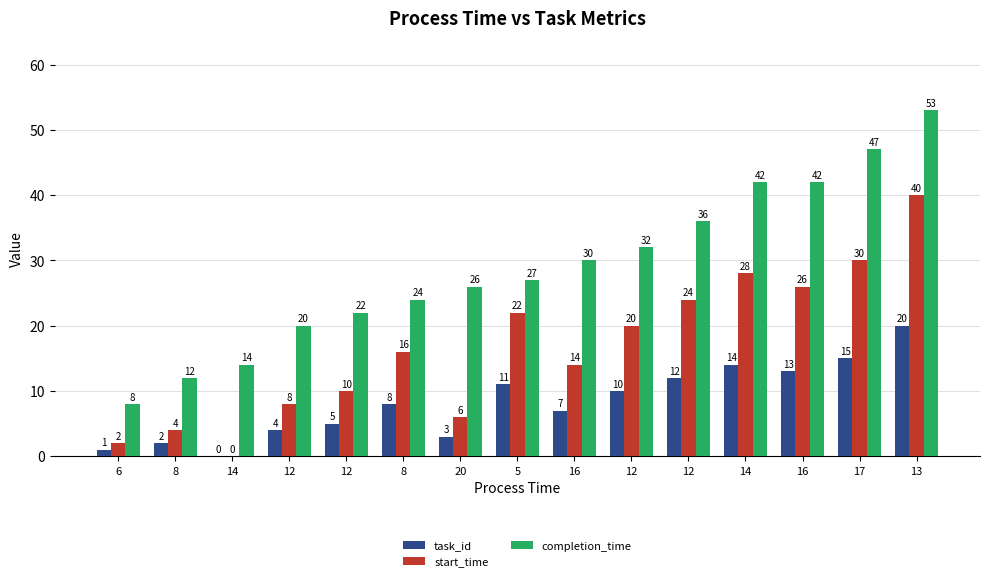

Which series has the largest total across all categories?

completion_time